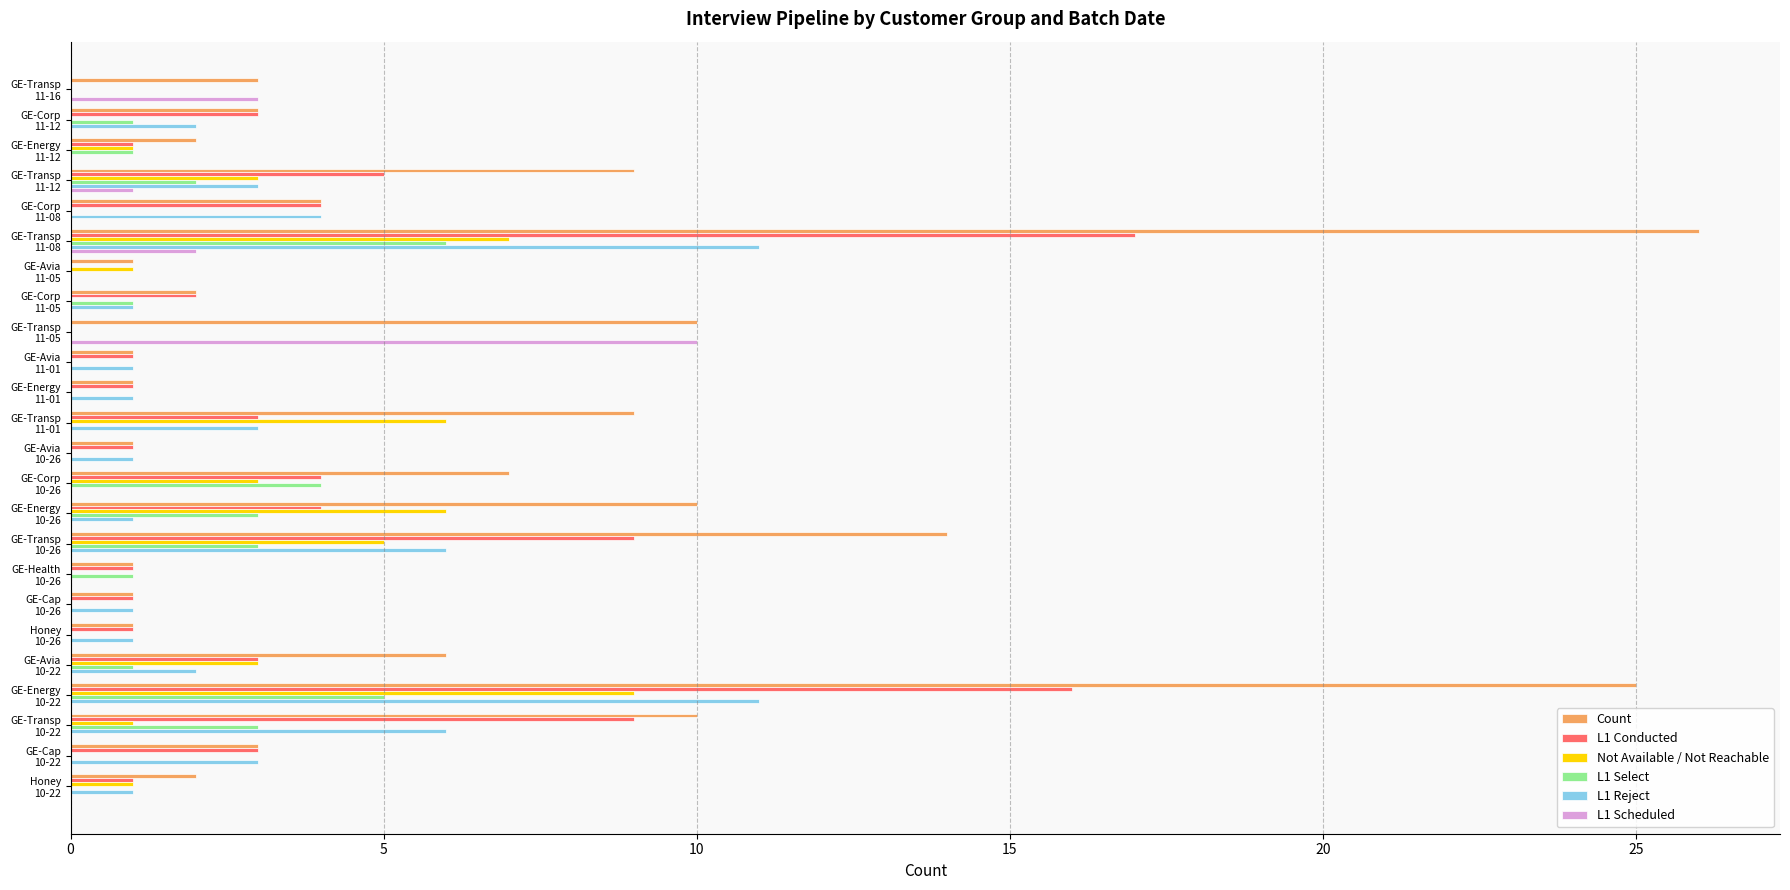

What is the sum of all Not Available / Not Reachable values?

46